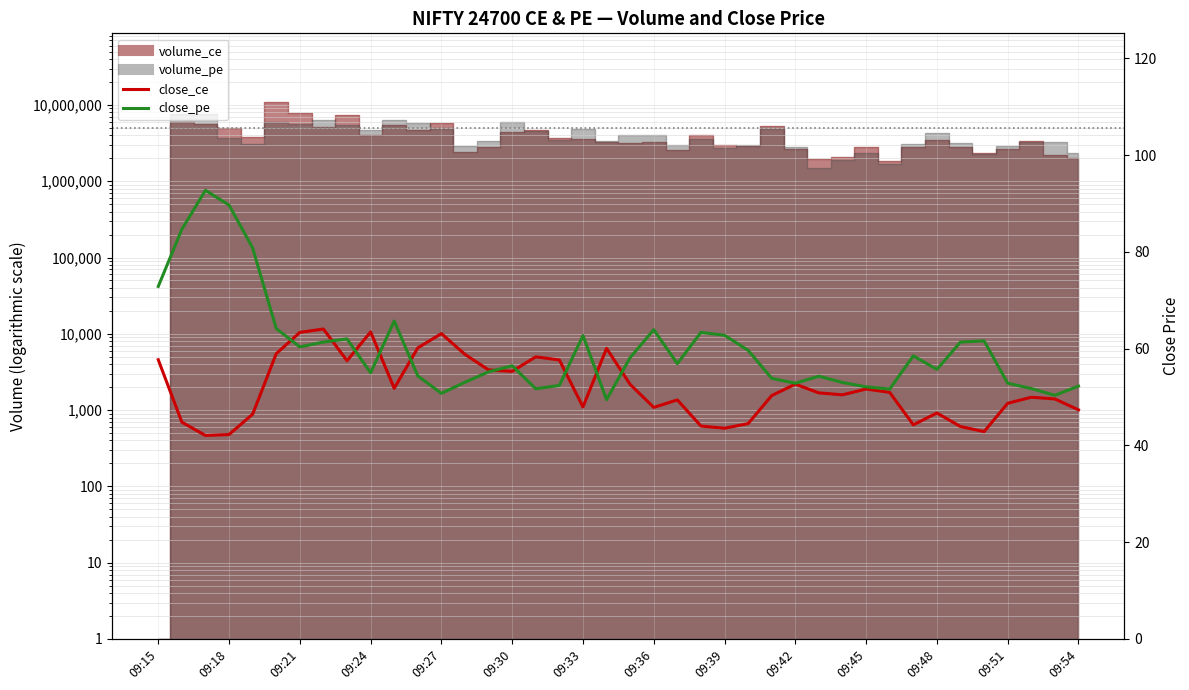

What is the sum of the close_pe values at 09:30 and 09:27?

107.2